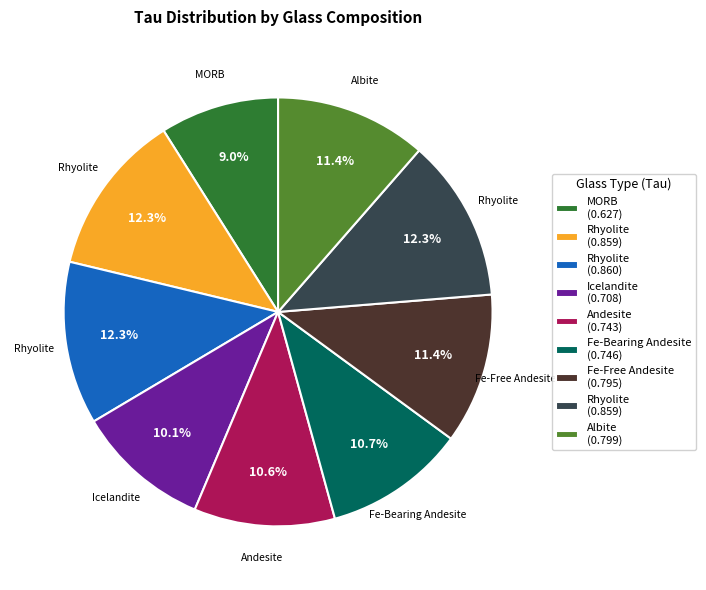

Does any single category account for the majority?

No